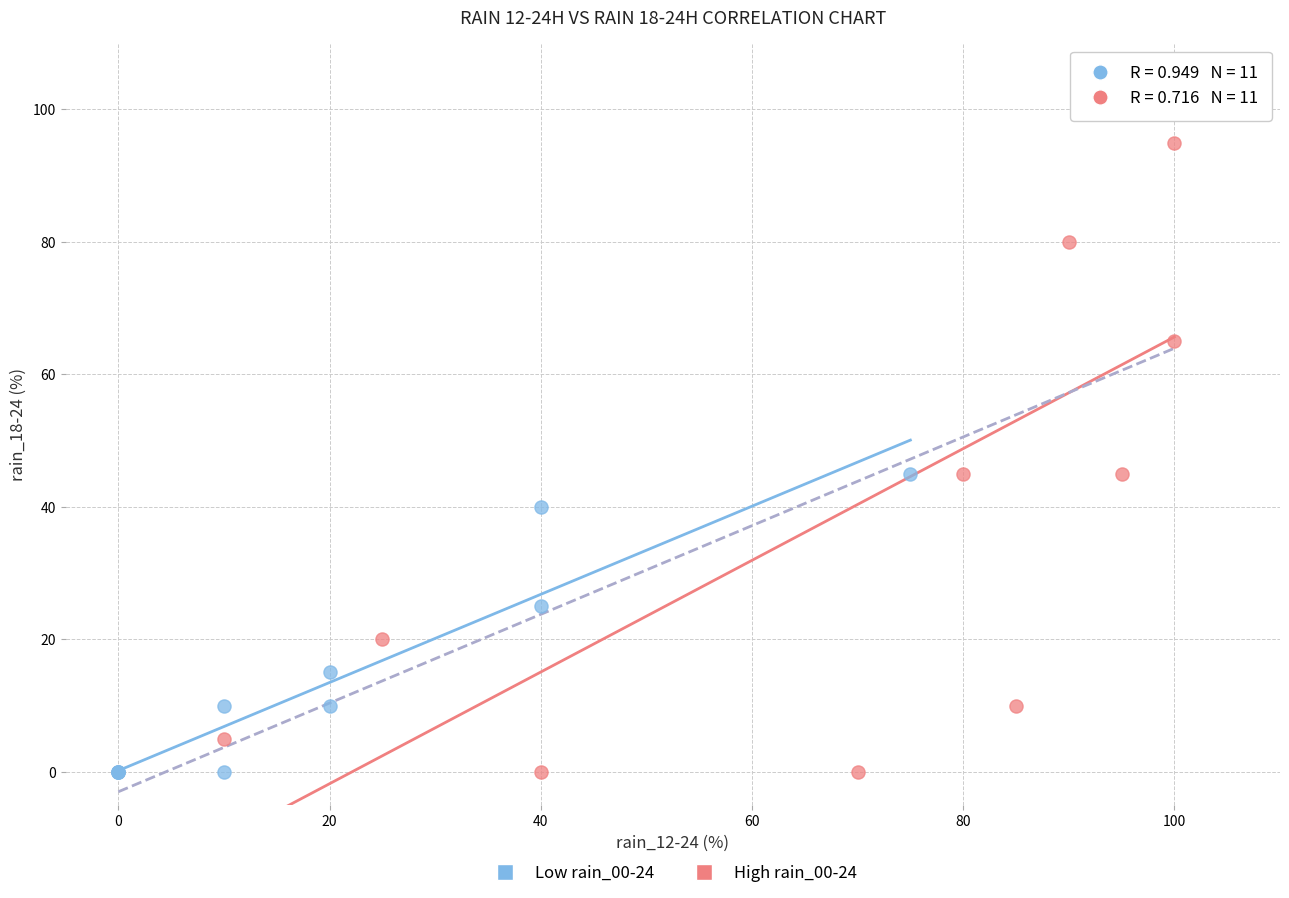

What are all the series names shown in the legend?

Low rain_00-24, High rain_00-24